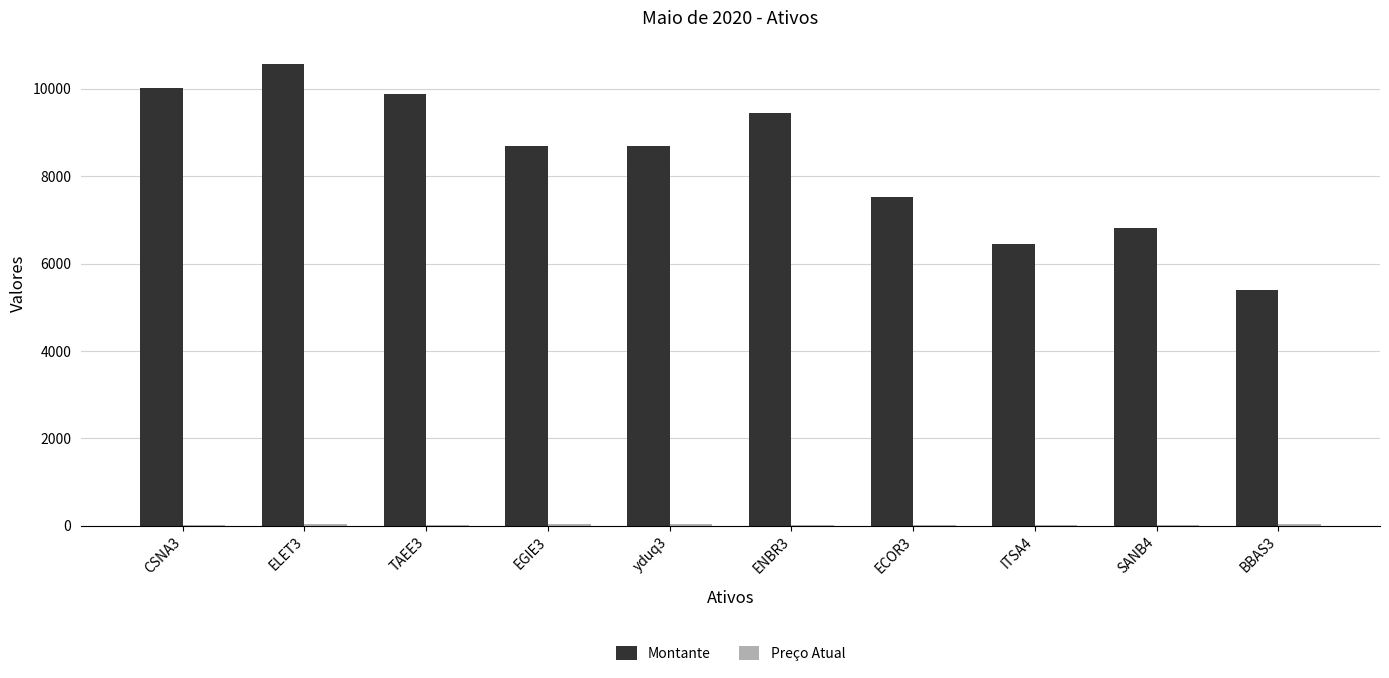

The value of Montante at CSNA3 is 10026.0. True or false?

True